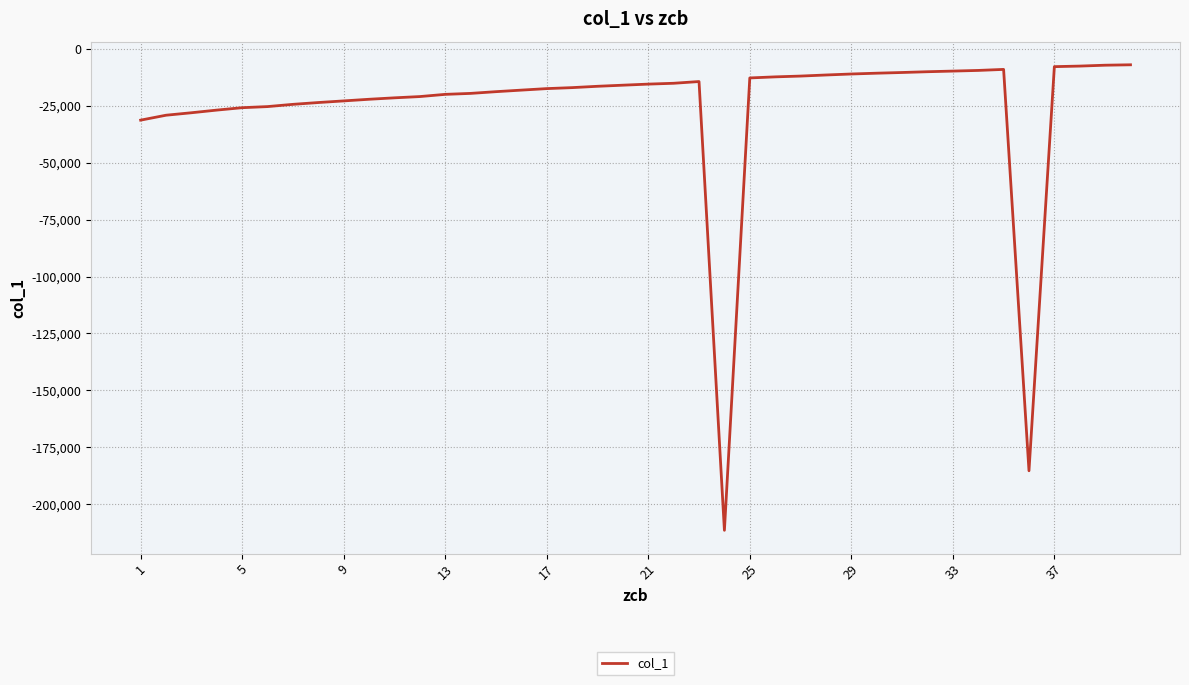

What is the difference between the maximum and minimum values?

204487.0